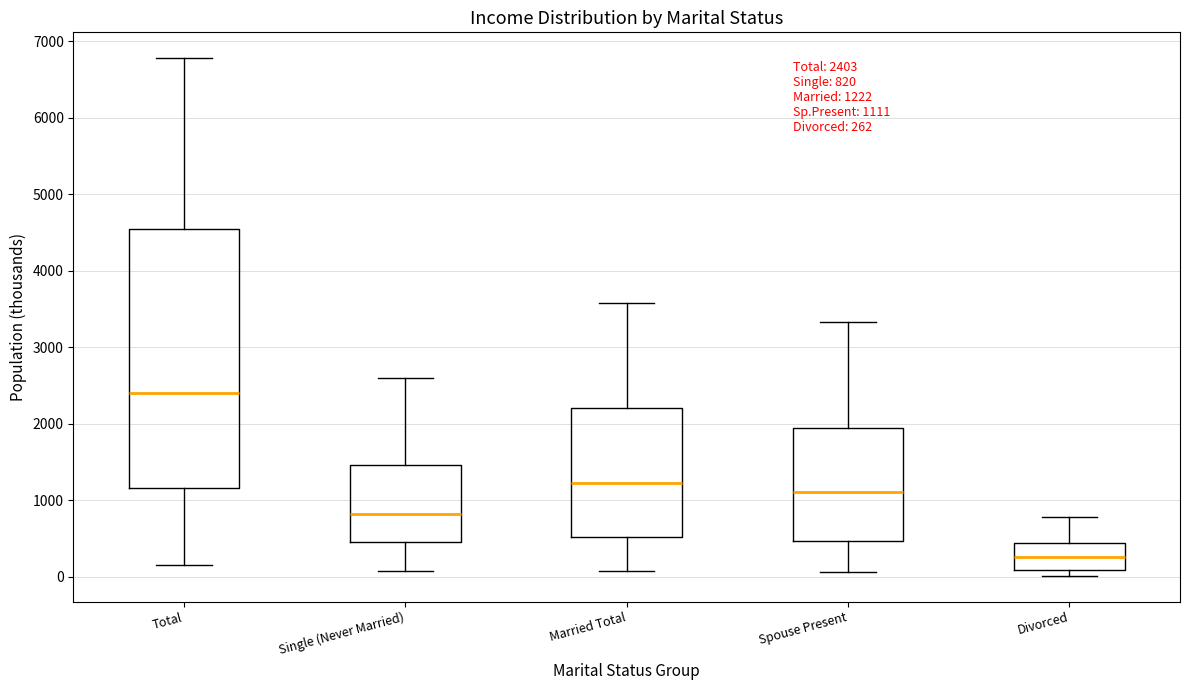

Which box has the lowest median line?

Divorced